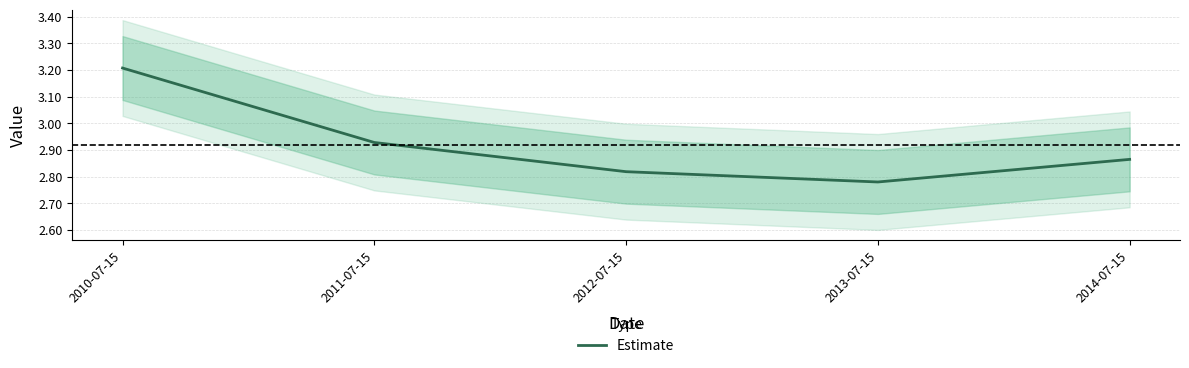

How many distinct data groups are displayed?

1